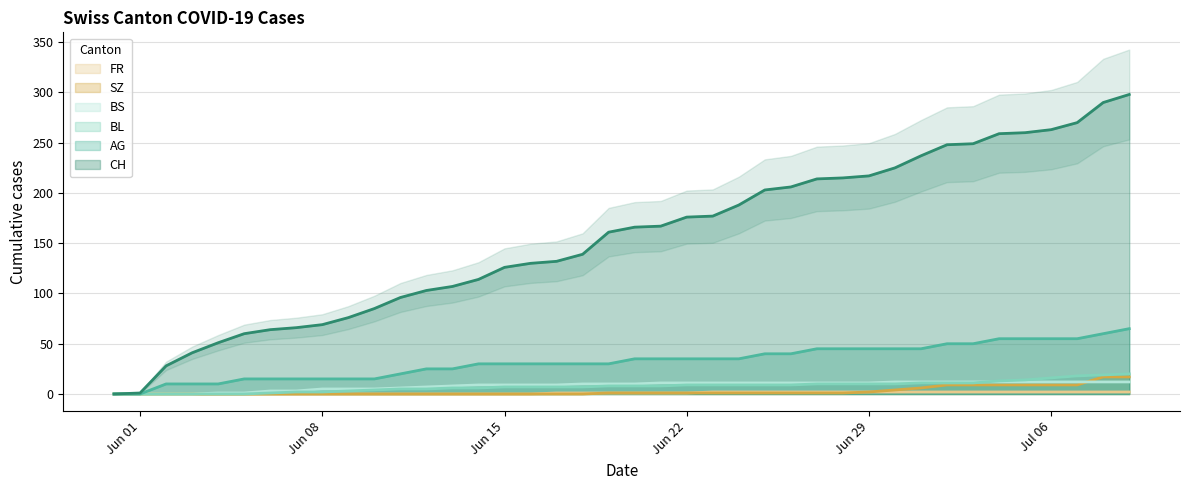

How many lines are shown in the chart?

6